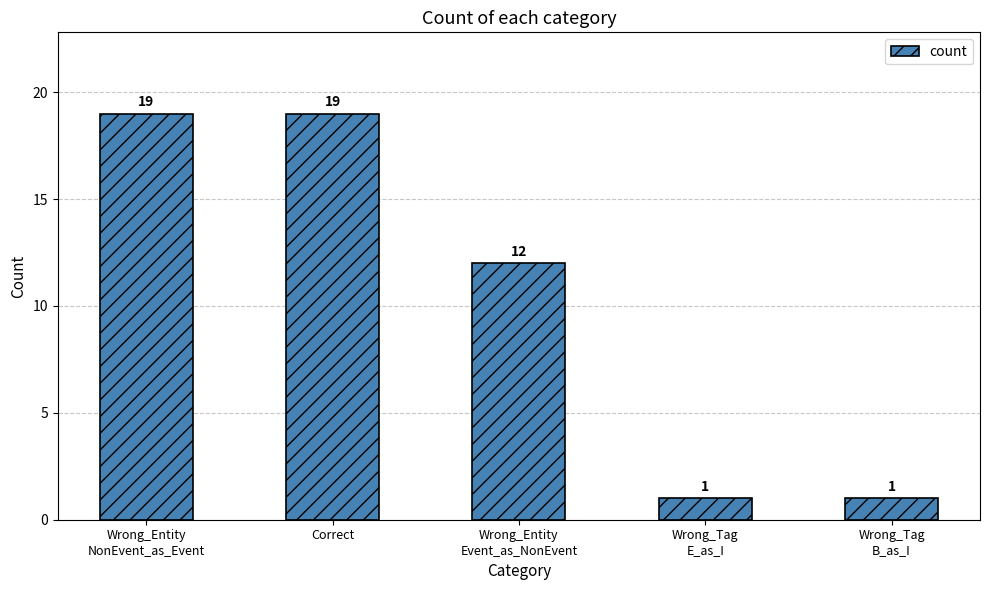

How many values are below 12?

2